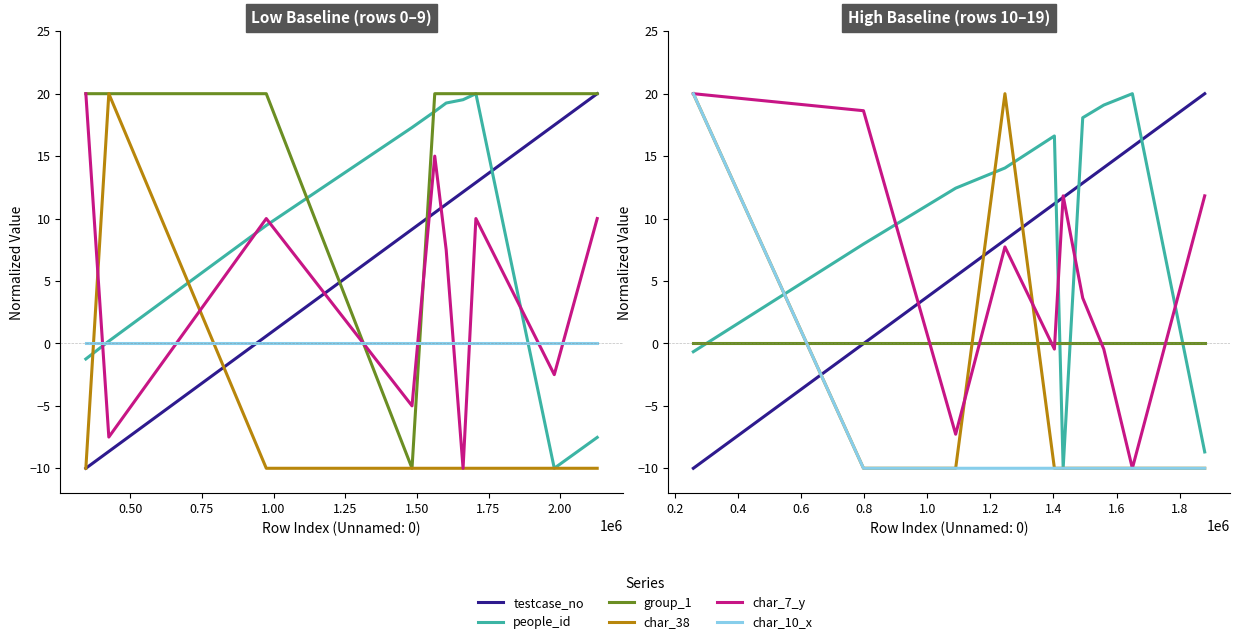

True or false: testcase_no has more than 0 interior local peaks.

False